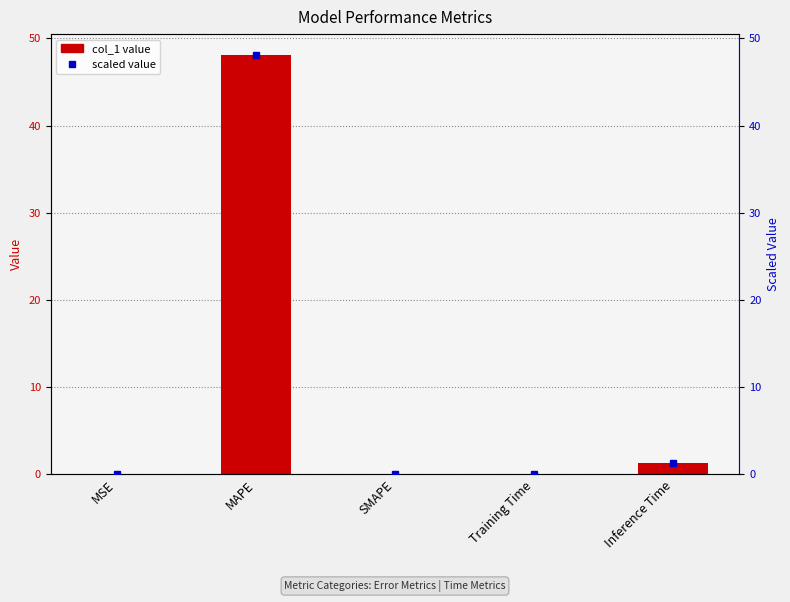

Rank the categories by value from lowest to highest.

SMAPE, MSE, Training Time, Inference Time, MAPE